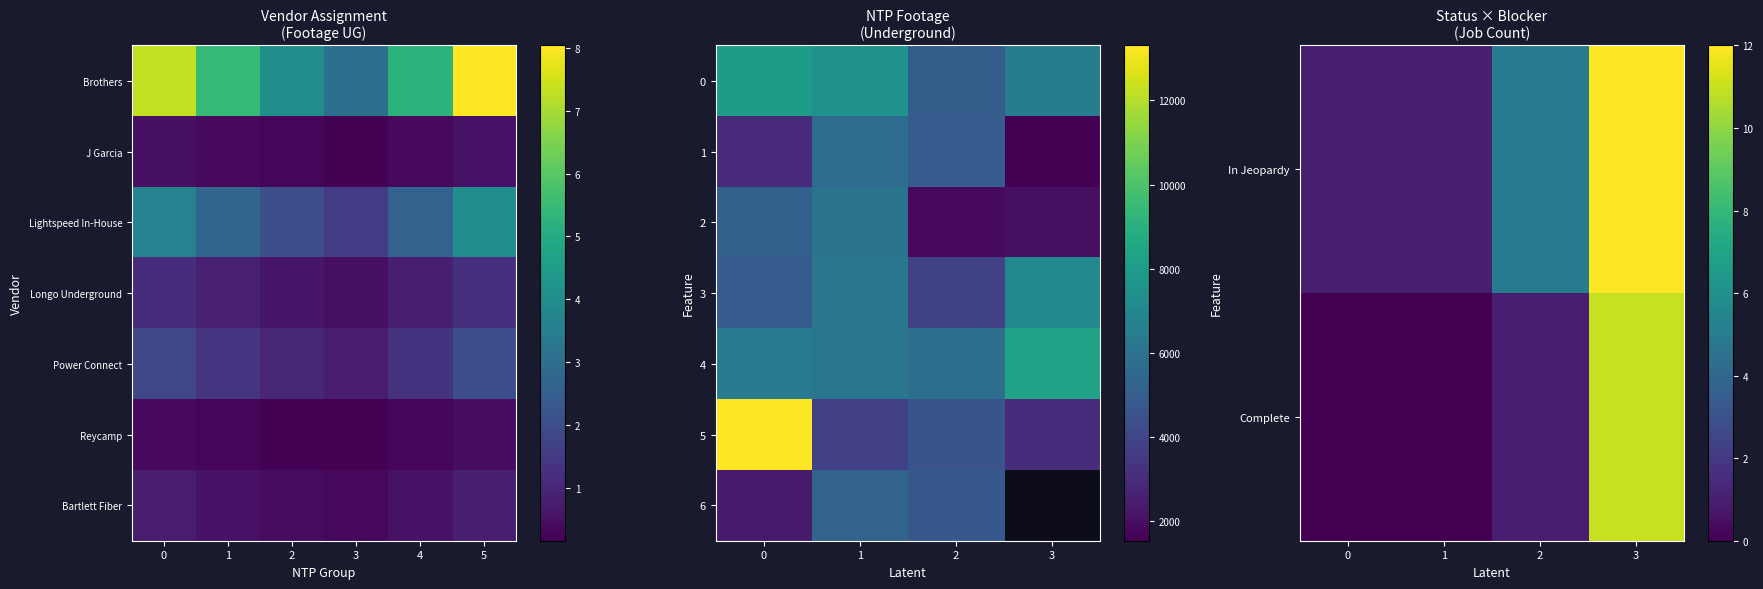

Which series has the largest total across all categories?

4